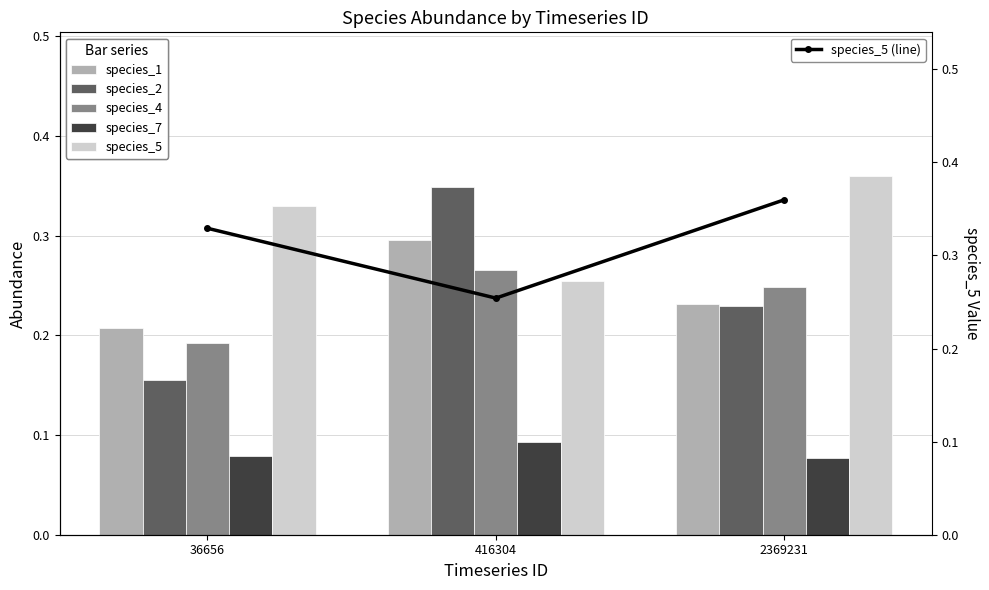

Which series has the largest total across all categories?

species_5